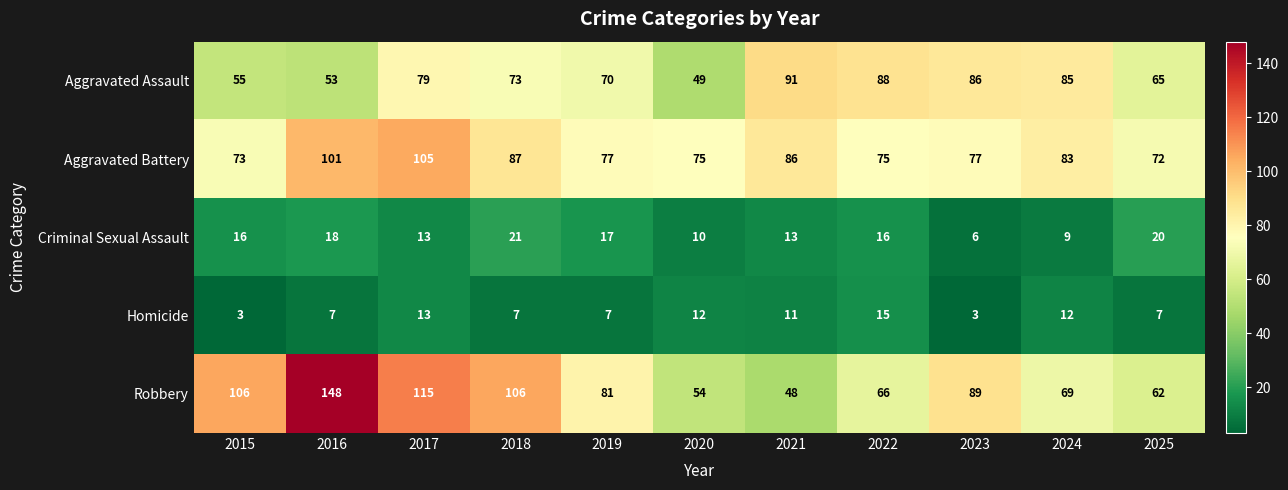

The Aggravated Assault series shows 141 at 2021. True or false?

False